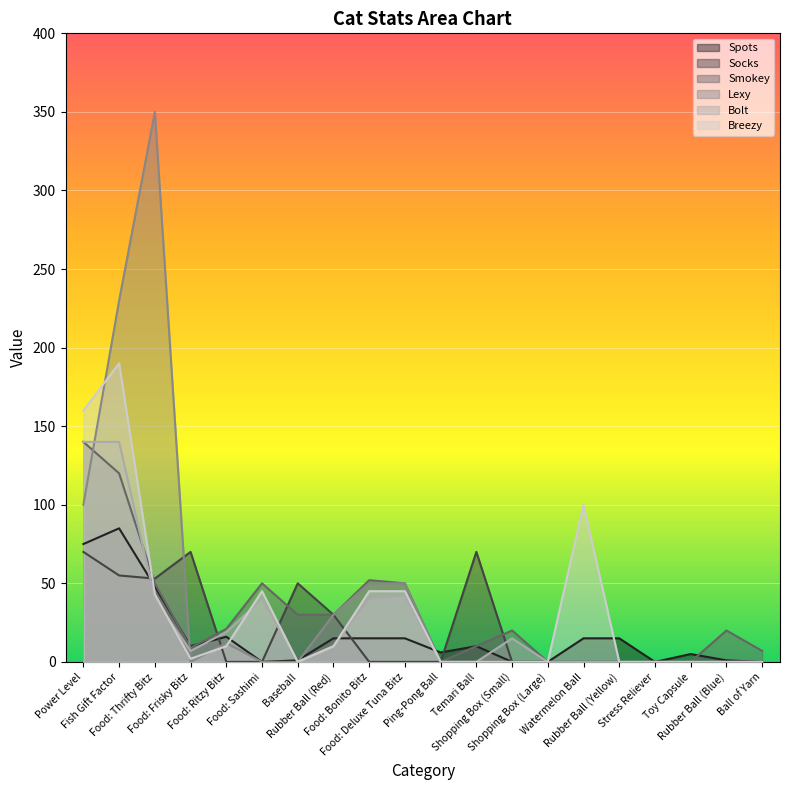

Where is Spots nearest to the value 42?

Food: Thrifty Bitz